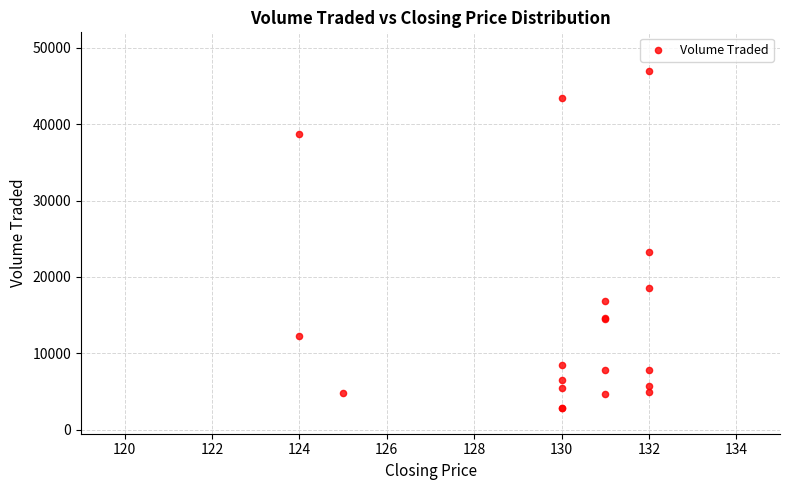

What Y value in the scatter plot is closest to 24950?

23300